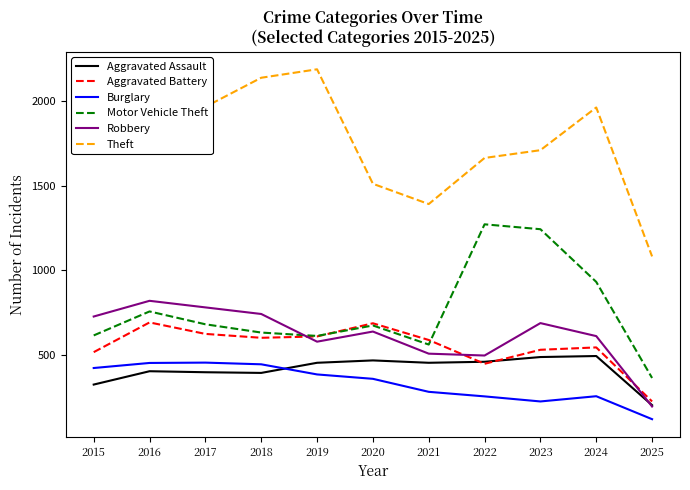

What is the difference between the highest and lowest values at 2016?

1746